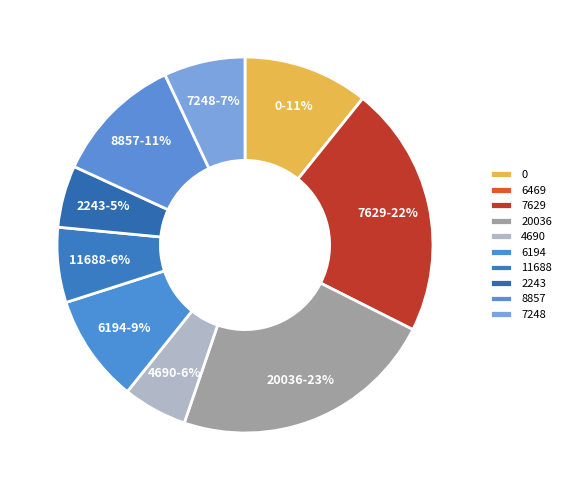

What percentage is NOT represented by 7629?

78.3%